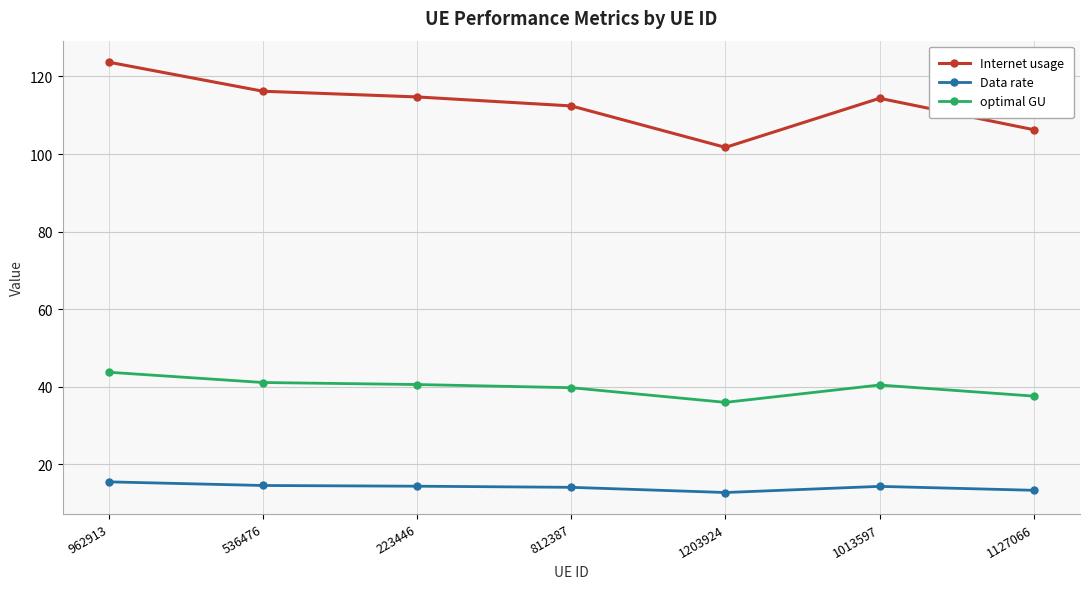

What is the difference between the maximum and minimum values in the Data rate series?

2.7